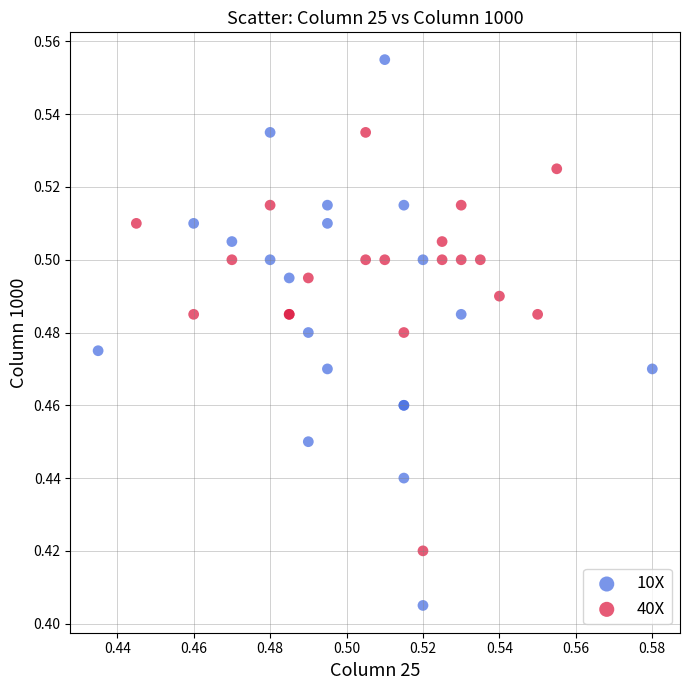

Which series contains the lowest Y value?

10X